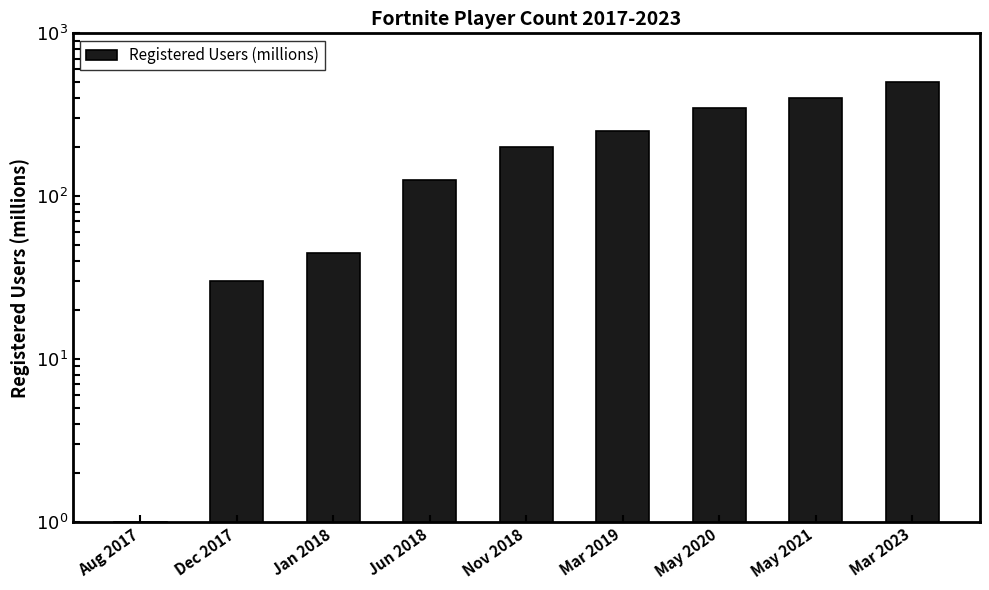

Reading left to right, what are all the values shown in this chart?

Aug 2017=1	Dec 2017=30	Jan 2018=45	Jun 2018=125	Nov 2018=200	Mar 2019=250	May 2020=350	May 2021=400	Mar 2023=500